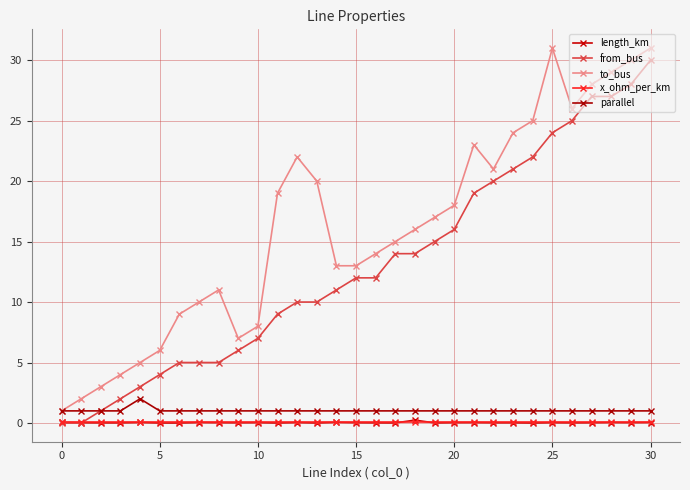

What is the value of the to_bus point at the 1st from the left?

1.0